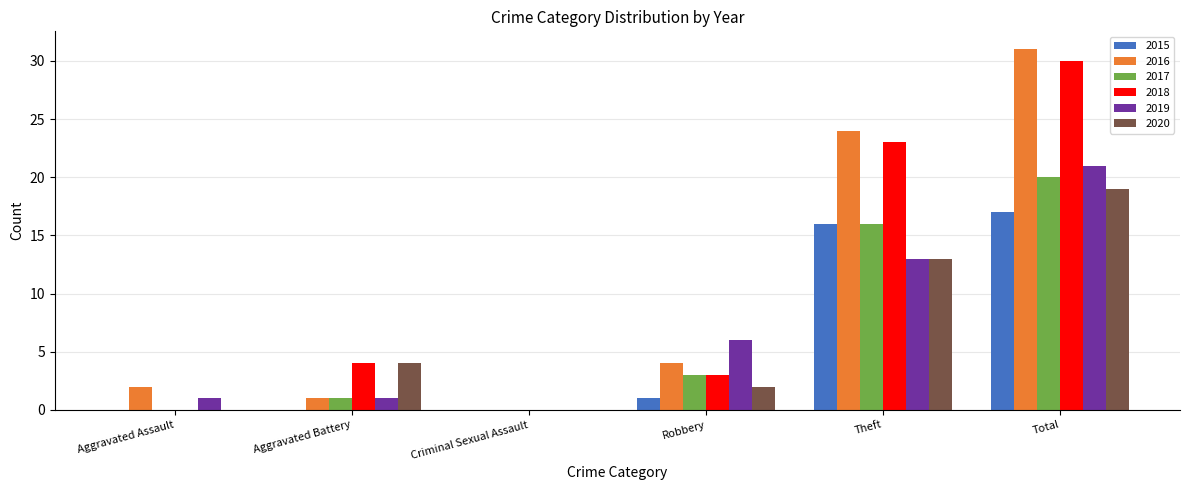

What is the spread (max minus min) of values at Theft?

11